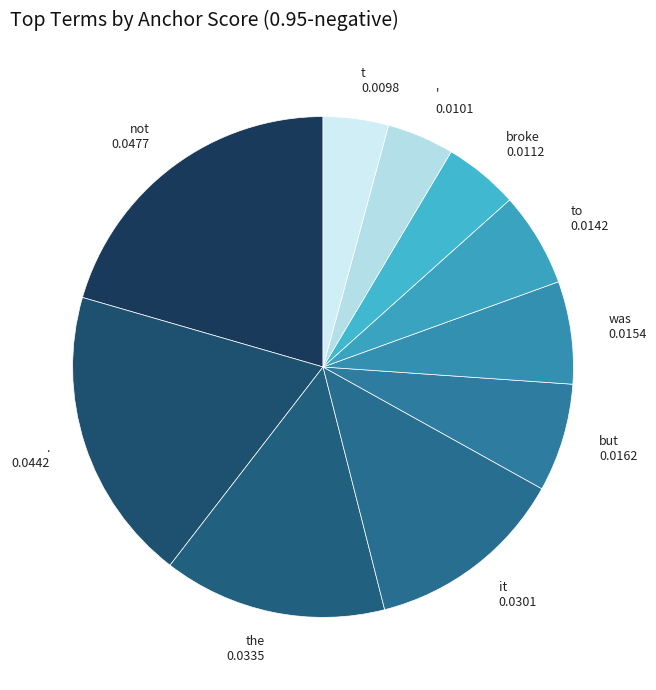

Is there any slice that represents more than half of the pie?

No